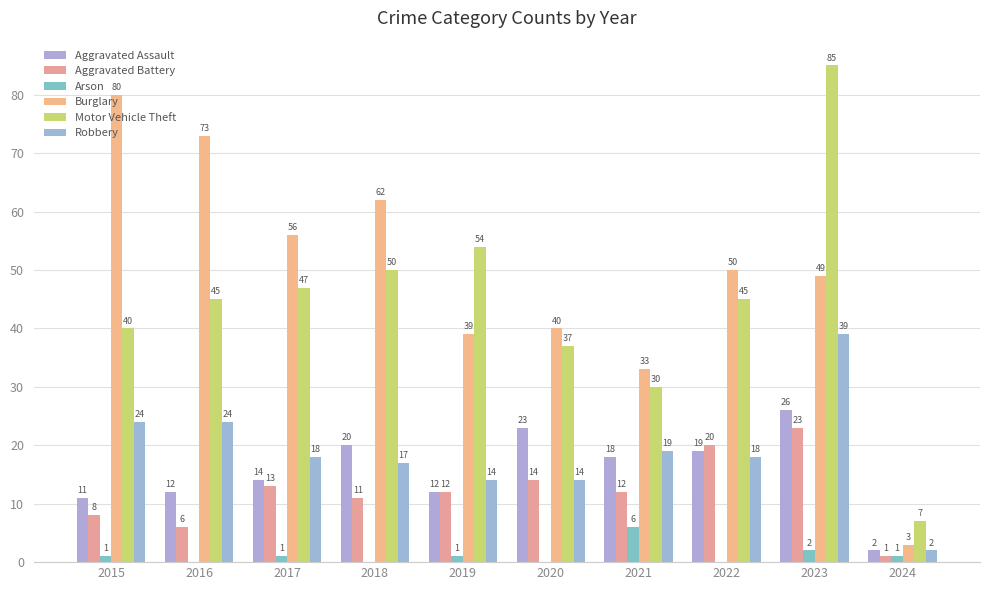

What is the total value across all series at 2018?

160